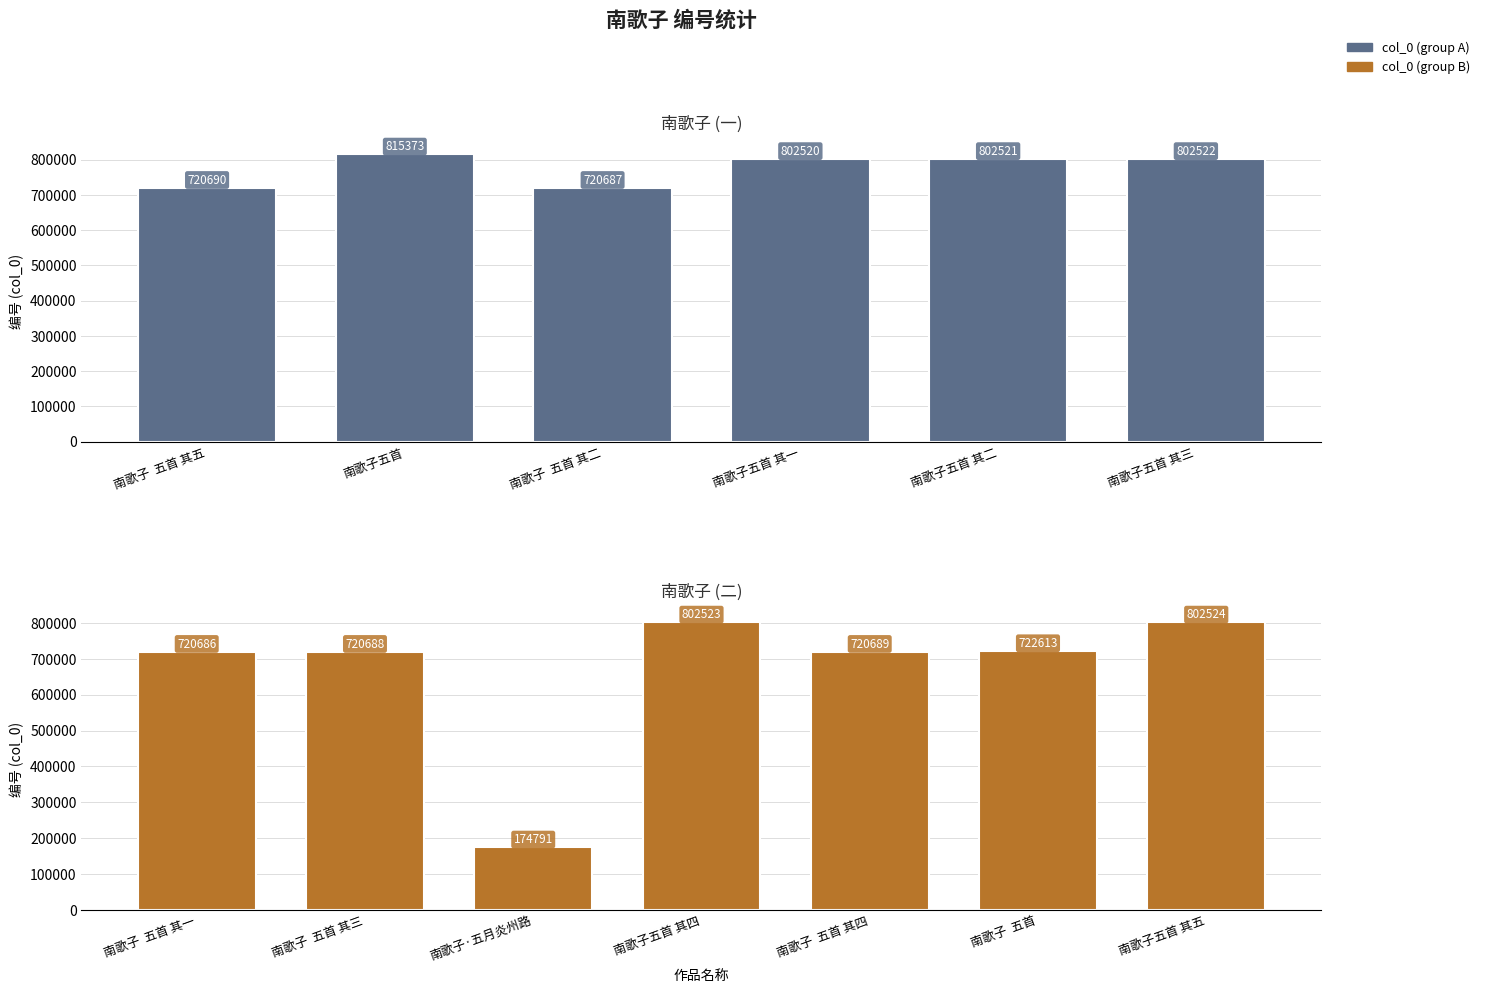

List the labels in order of value, largest first.

南歌子五首, 南歌子五首 其五, 南歌子五首 其四, 南歌子五首 其三, 南歌子五首 其二, 南歌子五首 其一, 南歌子  五首, 南歌子  五首 其五, 南歌子  五首 其四, 南歌子  五首 其三, 南歌子  五首 其二, 南歌子  五首 其一, 南歌子·五月炎州路